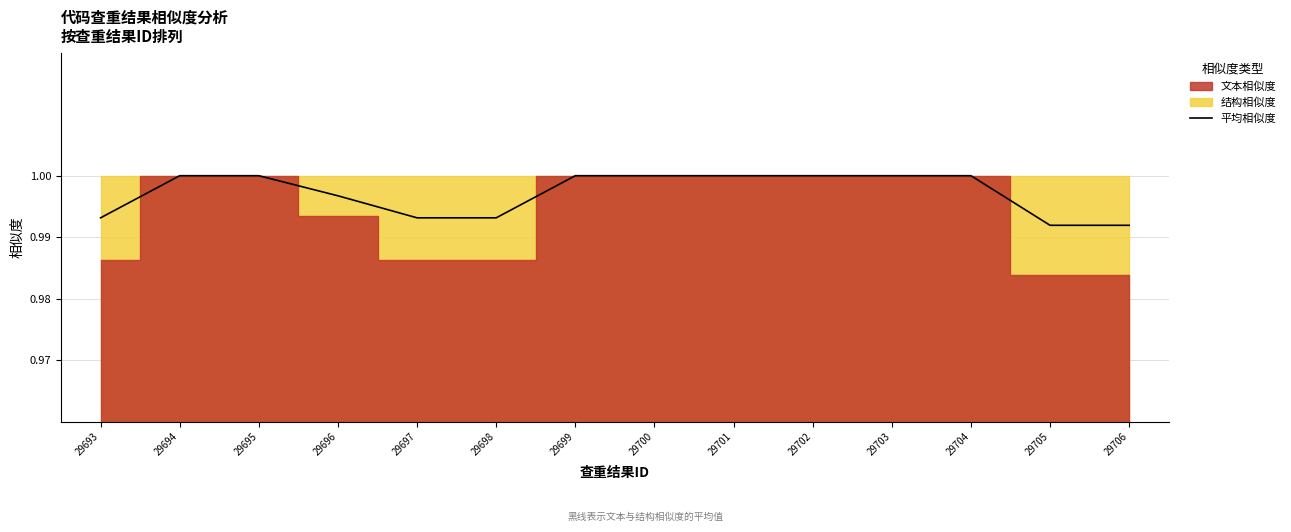

Count the values in the range 0 to 1.

14